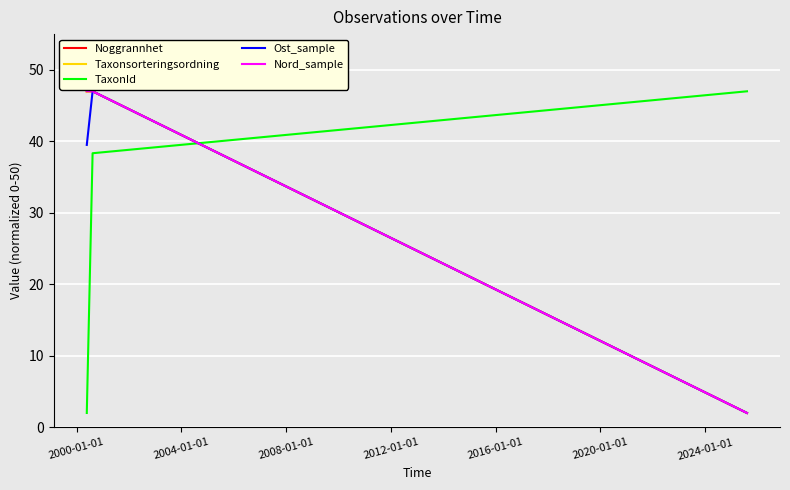

Which series has the largest total across all categories?

Noggrannhet